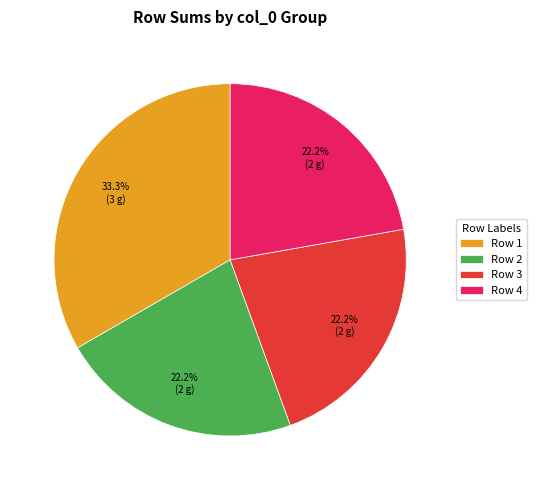

How many slices are in this pie chart?

4